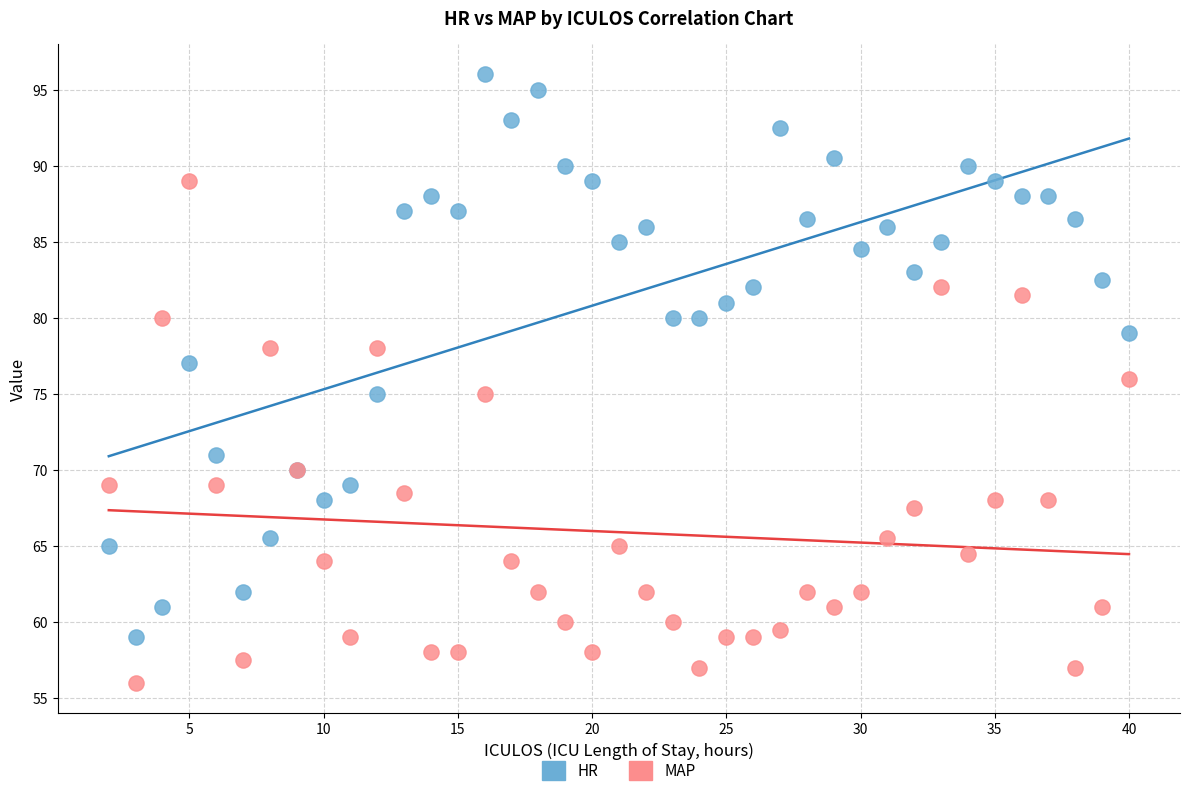

Which series has the largest Y range (max minus min)?

HR